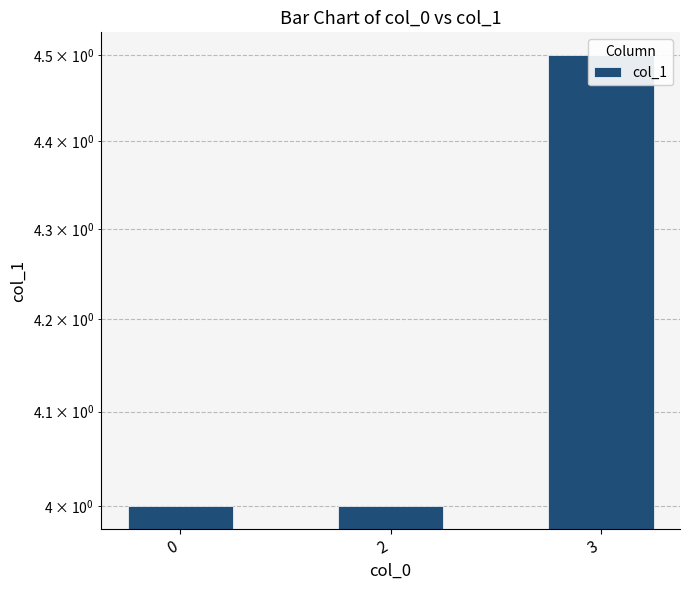

What is the sum of the values at 0 and 2?

8.0